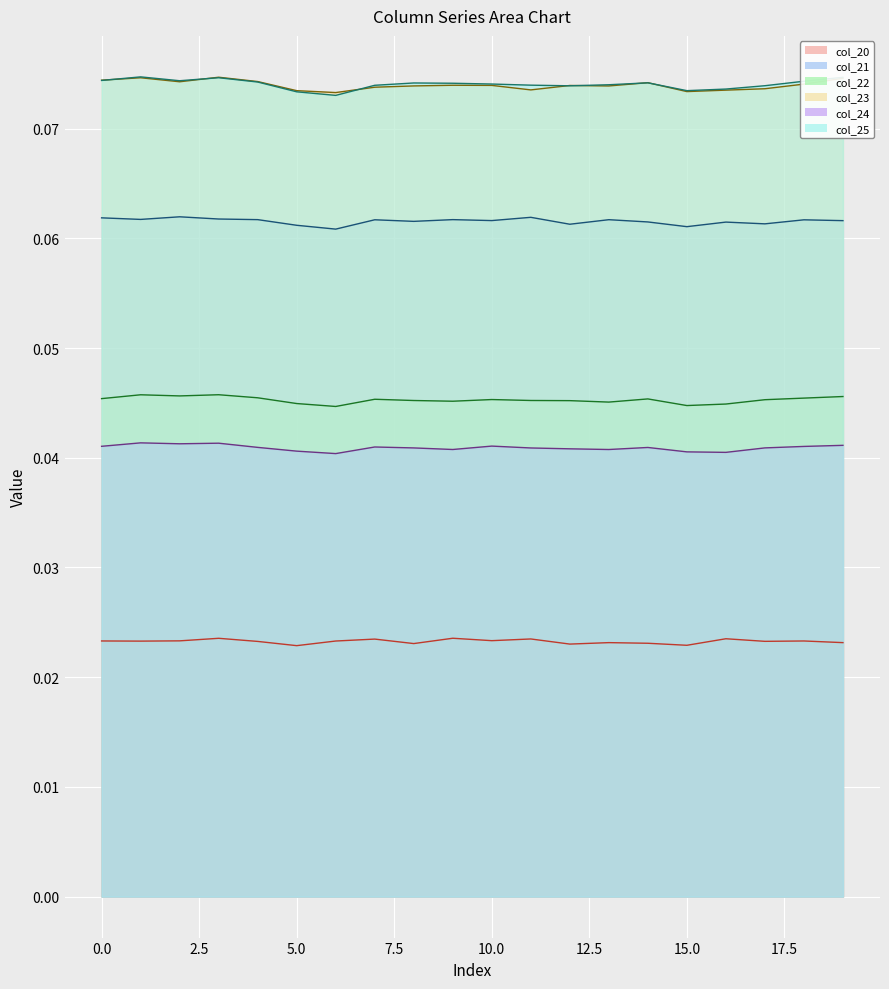

Reading right to left, what are all the values shown in this chart?

col_20: 0.0	0.0	0.0	0.0	0.0	0.0	0.0	0.0	0.0	0.0	0.0	0.0	0.0	0.0	0.0	0.0	0.0	0.0	0.0	0.0
col_21: 0.1	0.1	0.1	0.1	0.1	0.1	0.1	0.1	0.1	0.1	0.1	0.1	0.1	0.1	0.1	0.1	0.1	0.1	0.1	0.1
col_22: 0.0	0.0	0.0	0.0	0.0	0.0	0.0	0.0	0.0	0.0	0.0	0.0	0.0	0.0	0.0	0.0	0.0	0.0	0.0	0.0
col_23: 0.1	0.1	0.1	0.1	0.1	0.1	0.1	0.1	0.1	0.1	0.1	0.1	0.1	0.1	0.1	0.1	0.1	0.1	0.1	0.1
col_24: 0.0	0.0	0.0	0.0	0.0	0.0	0.0	0.0	0.0	0.0	0.0	0.0	0.0	0.0	0.0	0.0	0.0	0.0	0.0	0.0
col_25: 0.1	0.1	0.1	0.1	0.1	0.1	0.1	0.1	0.1	0.1	0.1	0.1	0.1	0.1	0.1	0.1	0.1	0.1	0.1	0.1